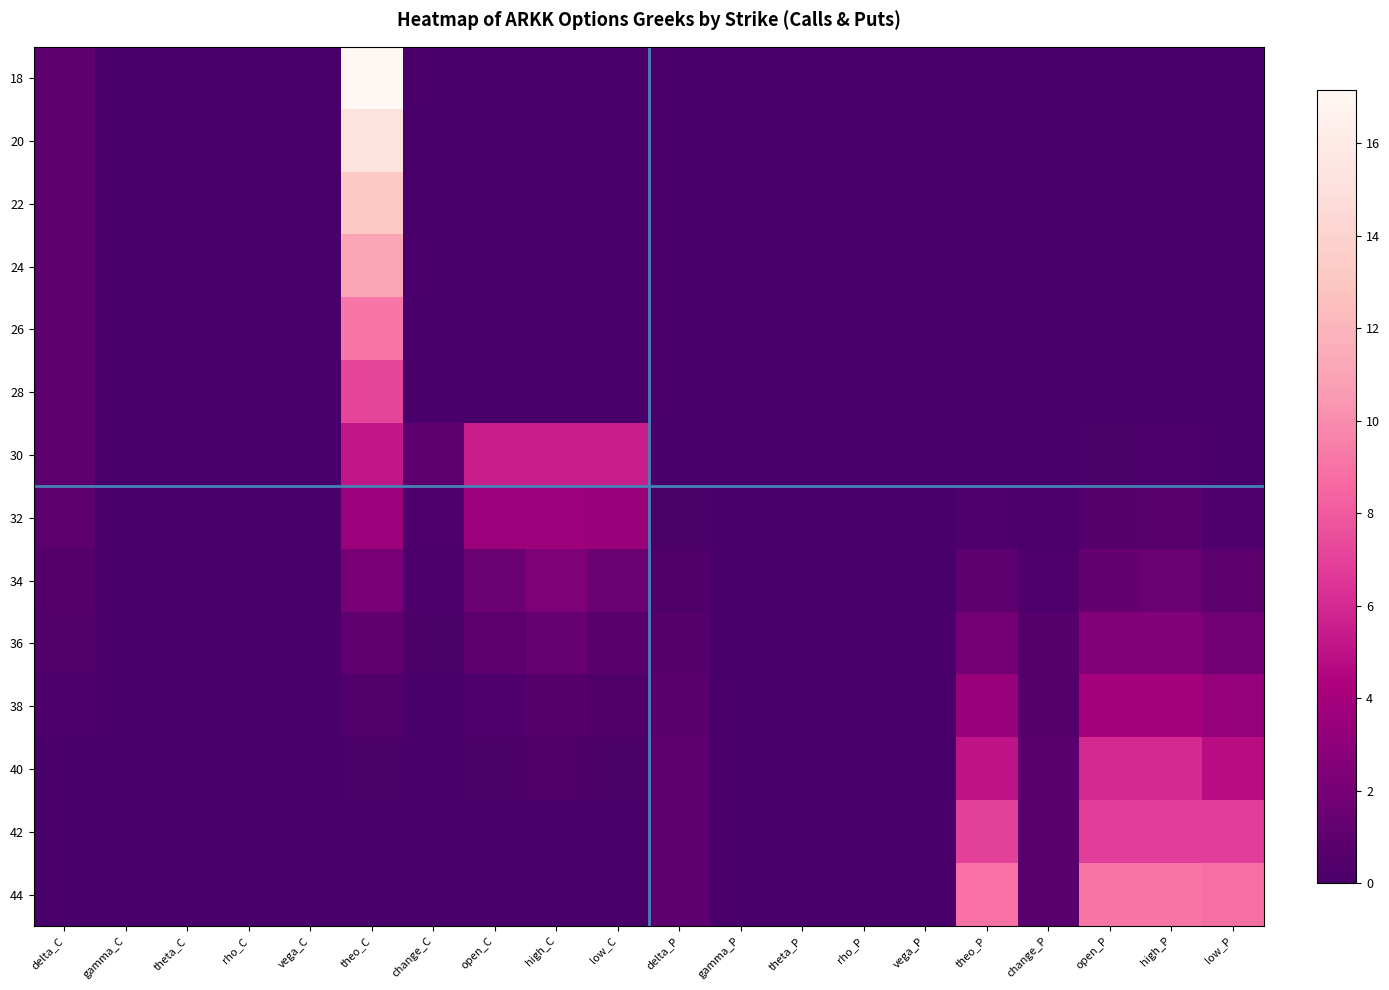

Reading left to right, what are all the values shown in this chart?

18: delta_C=1.0	gamma_C=0.0	theta_C=0.0	rho_C=0.0	vega_C=0.0	theo_C=17.2	change_C=0.0	open_C=0.0	high_C=0.0	low_C=0.0	delta_P=0.0	gamma_P=0.0	theta_P=0.0	rho_P=0.0	vega_P=0.0	theo_P=0.0	change_P=0.0	open_P=0.0	high_P=0.0	low_P=0.0
20: delta_C=1.0	gamma_C=0.0	theta_C=0.0	rho_C=0.0	vega_C=0.0	theo_C=15.2	change_C=0.0	open_C=0.0	high_C=0.0	low_C=0.0	delta_P=0.0	gamma_P=0.0	theta_P=0.0	rho_P=0.0	vega_P=0.0	theo_P=0.0	change_P=0.0	open_P=0.0	high_P=0.0	low_P=0.0
22: delta_C=1.0	gamma_C=0.0	theta_C=0.0	rho_C=0.0	vega_C=0.0	theo_C=13.2	change_C=0.0	open_C=0.0	high_C=0.0	low_C=0.0	delta_P=0.0	gamma_P=0.0	theta_P=0.0	rho_P=0.0	vega_P=0.0	theo_P=0.0	change_P=0.0	open_P=0.0	high_P=0.0	low_P=0.0
24: delta_C=1.0	gamma_C=0.0	theta_C=0.0	rho_C=0.0	vega_C=0.0	theo_C=11.2	change_C=0.0	open_C=0.0	high_C=0.0	low_C=0.0	delta_P=0.0	gamma_P=0.0	theta_P=0.0	rho_P=0.0	vega_P=0.0	theo_P=0.0	change_P=0.0	open_P=0.0	high_P=0.0	low_P=0.0
26: delta_C=1.0	gamma_C=0.0	theta_C=0.0	rho_C=0.0	vega_C=0.0	theo_C=9.2	change_C=0.0	open_C=0.0	high_C=0.0	low_C=0.0	delta_P=0.0	gamma_P=0.0	theta_P=0.0	rho_P=0.0	vega_P=0.0	theo_P=0.0	change_P=0.0	open_P=0.0	high_P=0.0	low_P=0.0
28: delta_C=1.0	gamma_C=0.0	theta_C=0.0	rho_C=0.0	vega_C=0.0	theo_C=7.2	change_C=0.0	open_C=0.0	high_C=0.0	low_C=0.0	delta_P=0.0	gamma_P=0.0	theta_P=0.0	rho_P=0.0	vega_P=0.0	theo_P=0.0	change_P=0.0	open_P=0.1	high_P=0.1	low_P=0.0
30: delta_C=0.9	gamma_C=0.0	theta_C=0.0	rho_C=0.0	vega_C=0.0	theo_C=5.2	change_C=0.8	open_C=5.5	high_C=5.5	low_C=5.5	delta_P=0.1	gamma_P=0.0	theta_P=0.0	rho_P=0.0	vega_P=0.0	theo_P=0.1	change_P=0.1	open_P=0.2	high_P=0.2	low_P=0.1
32: delta_C=0.8	gamma_C=0.1	theta_C=0.1	rho_C=0.0	vega_C=0.0	theo_C=3.5	change_C=0.4	open_C=3.6	high_C=3.6	low_C=3.5	delta_P=0.2	gamma_P=0.1	theta_P=0.1	rho_P=0.0	vega_P=0.0	theo_P=0.4	change_P=0.2	open_P=0.6	high_P=0.7	low_P=0.4
34: delta_C=0.7	gamma_C=0.1	theta_C=0.1	rho_C=0.0	vega_C=0.0	theo_C=2.1	change_C=0.3	open_C=1.5	high_C=2.4	low_C=1.5	delta_P=0.3	gamma_P=0.1	theta_P=0.1	rho_P=0.0	vega_P=0.0	theo_P=1.0	change_P=0.4	open_P=1.3	high_P=1.5	low_P=0.9
36: delta_C=0.5	gamma_C=0.1	theta_C=0.1	rho_C=0.0	vega_C=0.0	theo_C=1.1	change_C=0.2	open_C=0.9	high_C=1.4	low_C=0.8	delta_P=0.5	gamma_P=0.1	theta_P=0.1	rho_P=0.0	vega_P=0.0	theo_P=2.0	change_P=0.6	open_P=2.5	high_P=2.6	low_P=1.9
38: delta_C=0.3	gamma_C=0.1	theta_C=0.1	rho_C=0.0	vega_C=0.0	theo_C=0.5	change_C=0.1	open_C=0.3	high_C=0.6	low_C=0.3	delta_P=0.7	gamma_P=0.1	theta_P=0.1	rho_P=0.0	vega_P=0.0	theo_P=3.4	change_P=0.6	open_P=4.0	high_P=4.0	low_P=3.3
40: delta_C=0.1	gamma_C=0.1	theta_C=0.0	rho_C=0.0	vega_C=0.0	theo_C=0.2	change_C=0.0	open_C=0.2	high_C=0.3	low_C=0.1	delta_P=0.9	gamma_P=0.1	theta_P=0.0	rho_P=0.0	vega_P=0.0	theo_P=5.1	change_P=0.8	open_P=6.0	high_P=6.0	low_P=4.8
42: delta_C=0.0	gamma_C=0.0	theta_C=0.0	rho_C=0.0	vega_C=0.0	theo_C=0.1	change_C=0.0	open_C=0.1	high_C=0.1	low_C=0.1	delta_P=1.0	gamma_P=0.0	theta_P=0.0	rho_P=0.0	vega_P=0.0	theo_P=7.0	change_P=0.8	open_P=6.9	high_P=6.9	low_P=6.9
44: delta_C=0.0	gamma_C=0.0	theta_C=0.0	rho_C=0.0	vega_C=0.0	theo_C=0.0	change_C=0.0	open_C=0.1	high_C=0.1	low_C=0.0	delta_P=1.0	gamma_P=0.0	theta_P=0.0	rho_P=0.0	vega_P=0.0	theo_P=8.9	change_P=0.8	open_P=9.2	high_P=9.2	low_P=8.8